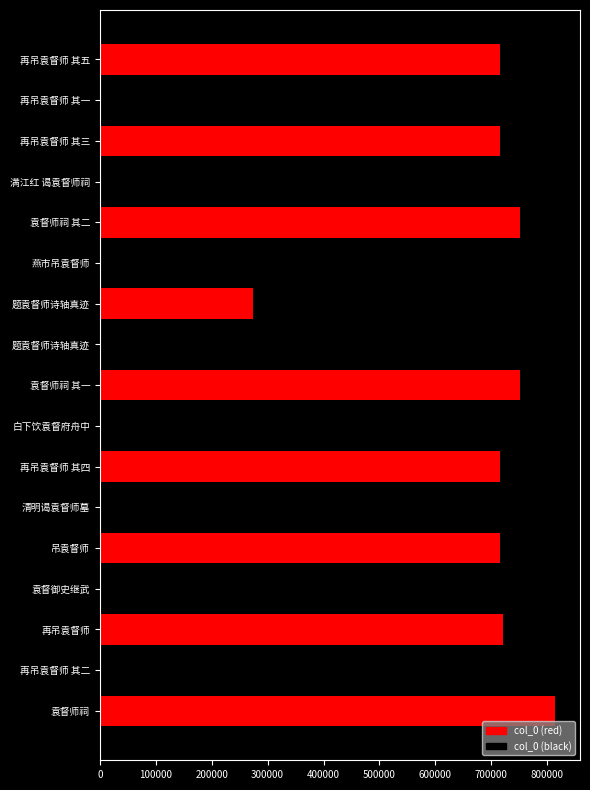

Does the chart contain stacked bars?

No